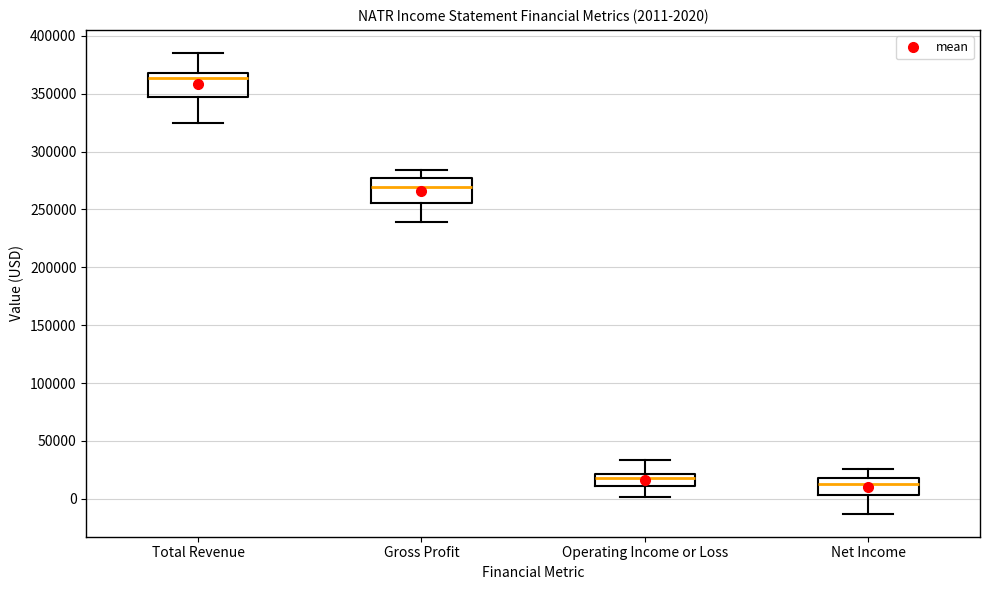

Which box has the lowest median line?

Net Income